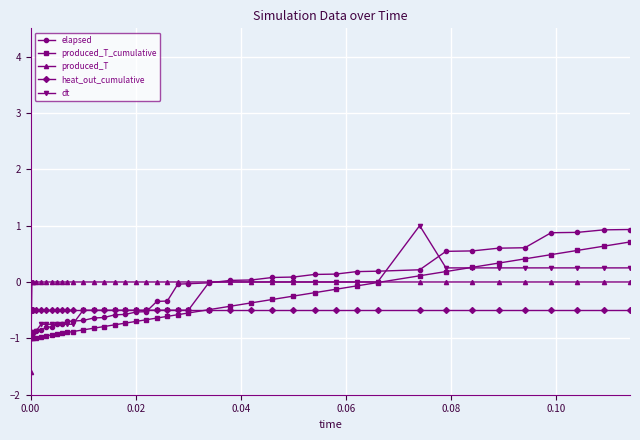

Does the chart have visible grid lines?

Yes